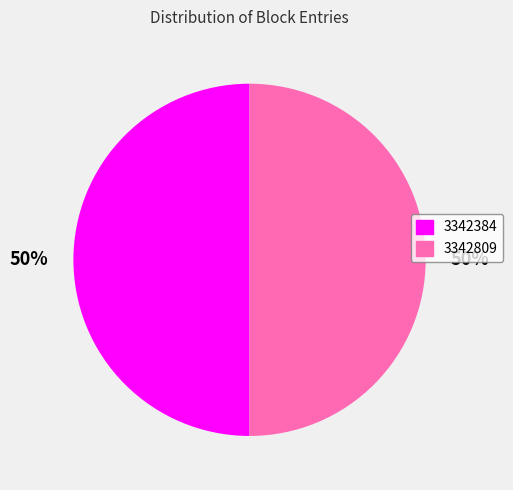

To the nearest percent, what portion does 3342384 represent?

50%